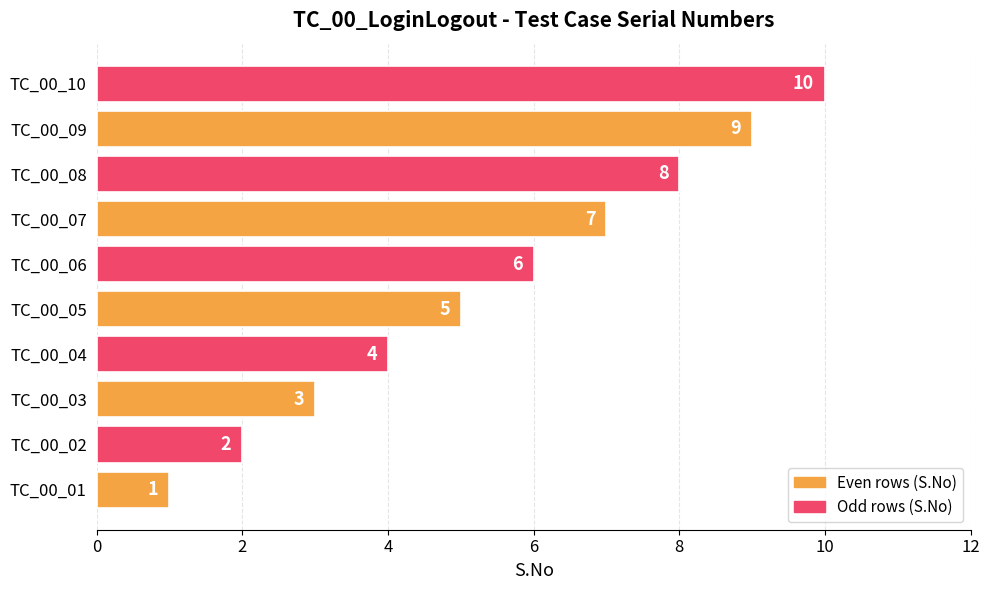

How many values are between 3 and 8?

6